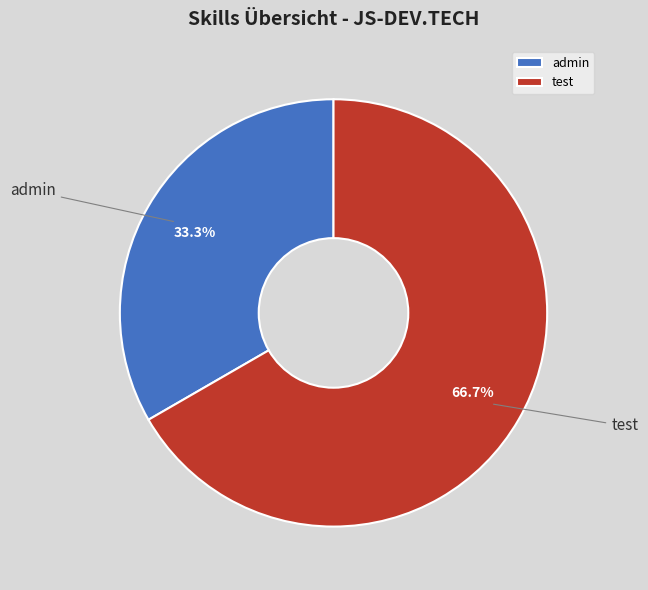

Is the sum of test and admin greater than half?

Yes